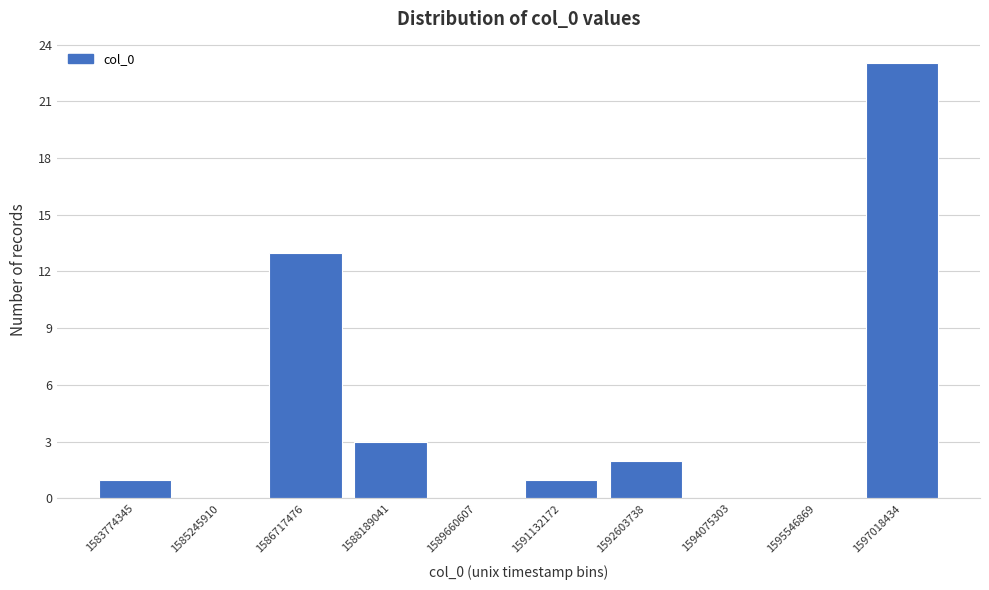

Reading left to right, list all the values displayed in this chart.

1583774345=1	1585245910=0	1586717476=13	1588189041=3	1589660607=0	1591132172=1	1592603738=2	1594075303=0	1595546869=0	1597018434=23